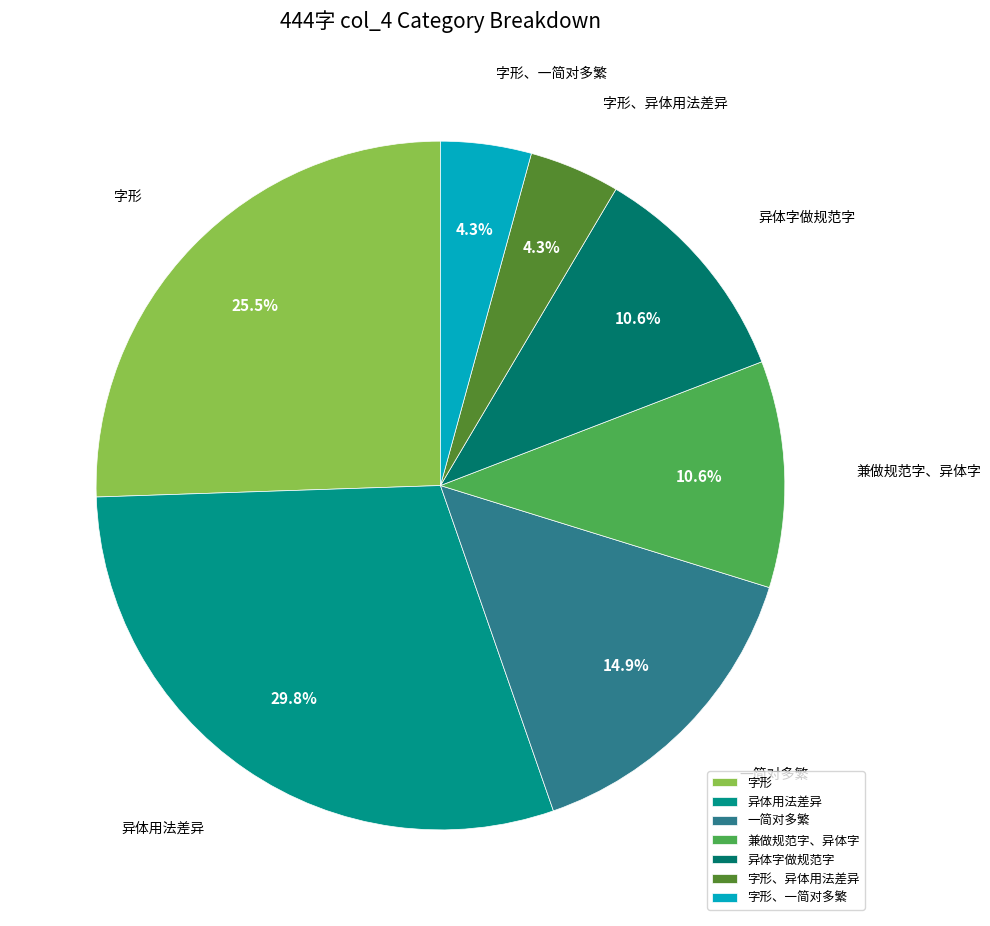

To the nearest percent, what is the combined percentage of 字形、异体用法差异 and 一简对多繁?

19%